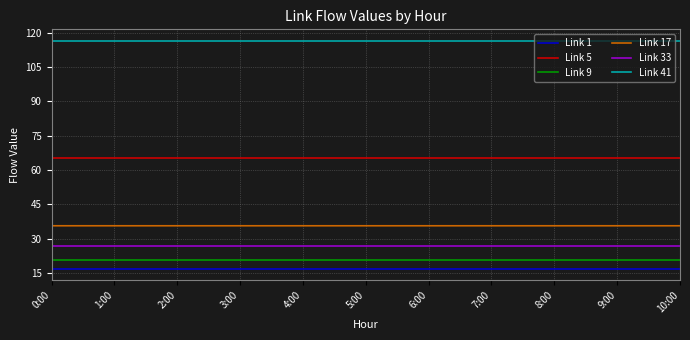

True or false: Link 9 and Link 1 intersect in this chart.

False